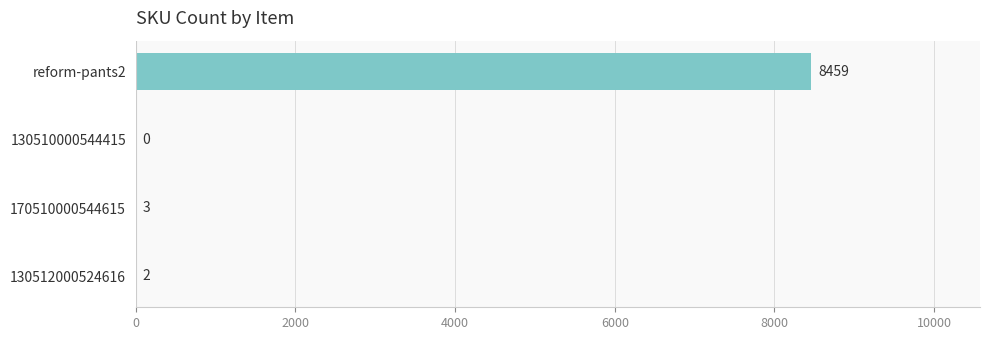

What is the sum of all values?

8464